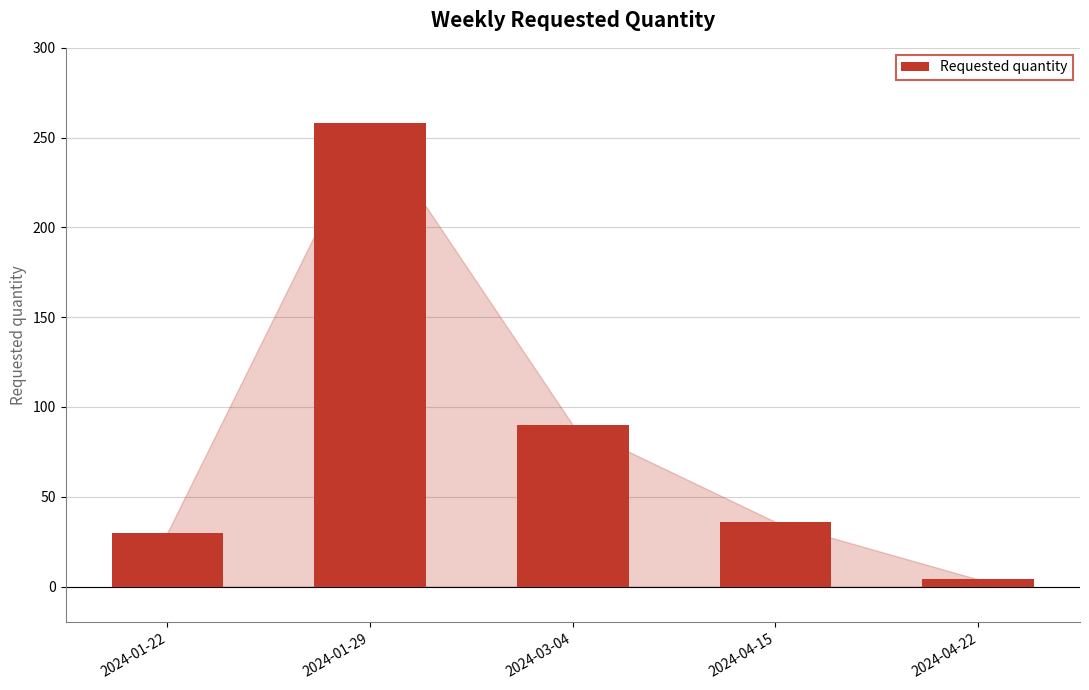

True or false: the data shows 258 at 2024-01-29.

True